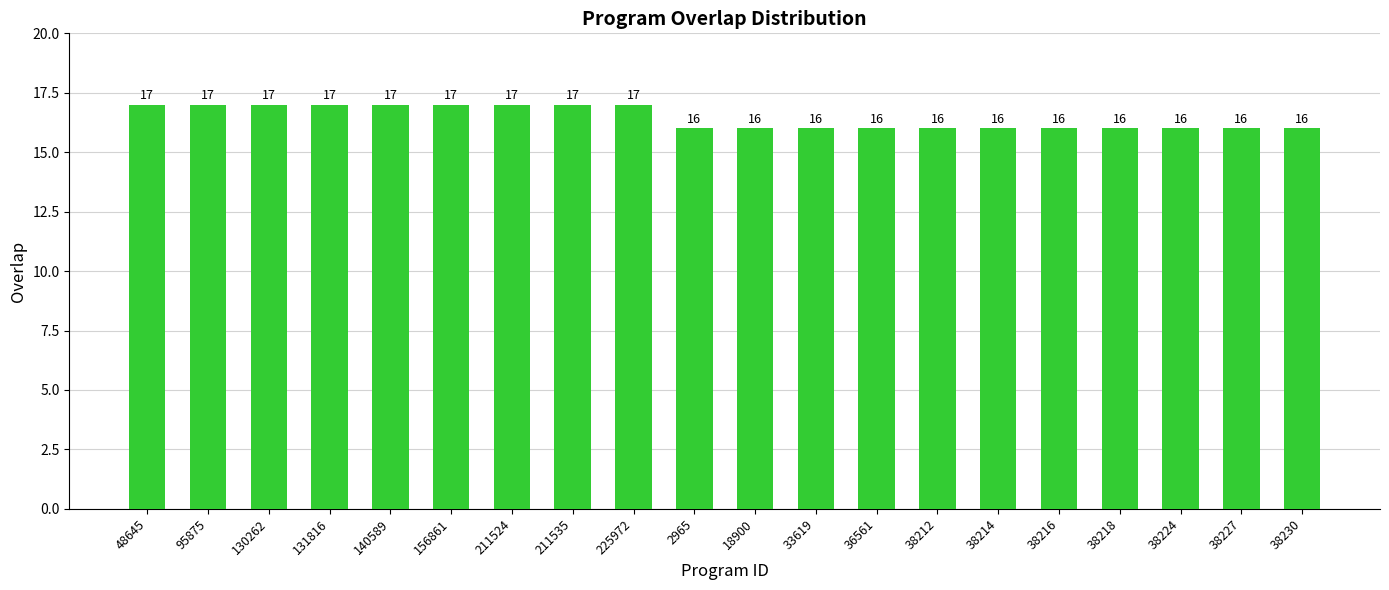

What is the smallest value displayed?

16